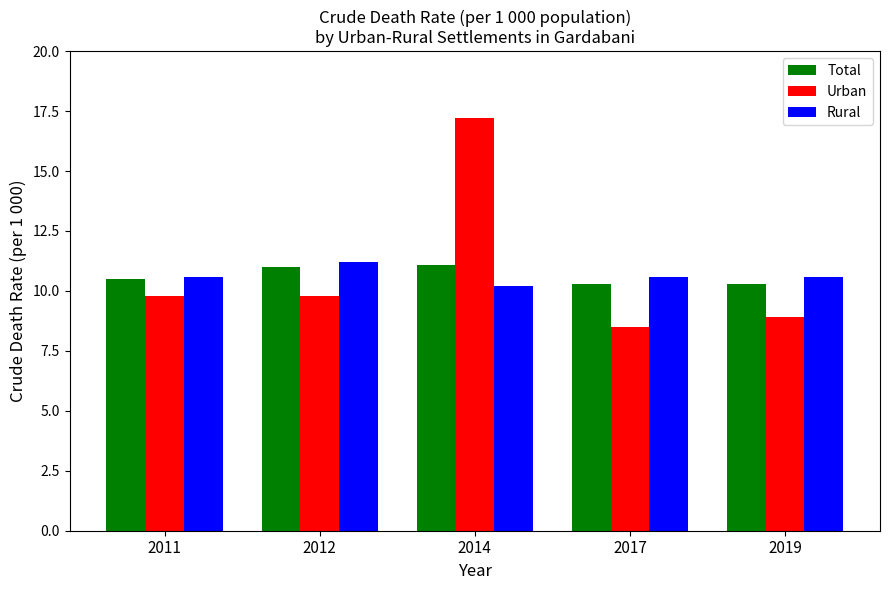

What is the difference between the second highest and second lowest values in the Urban series?

0.9